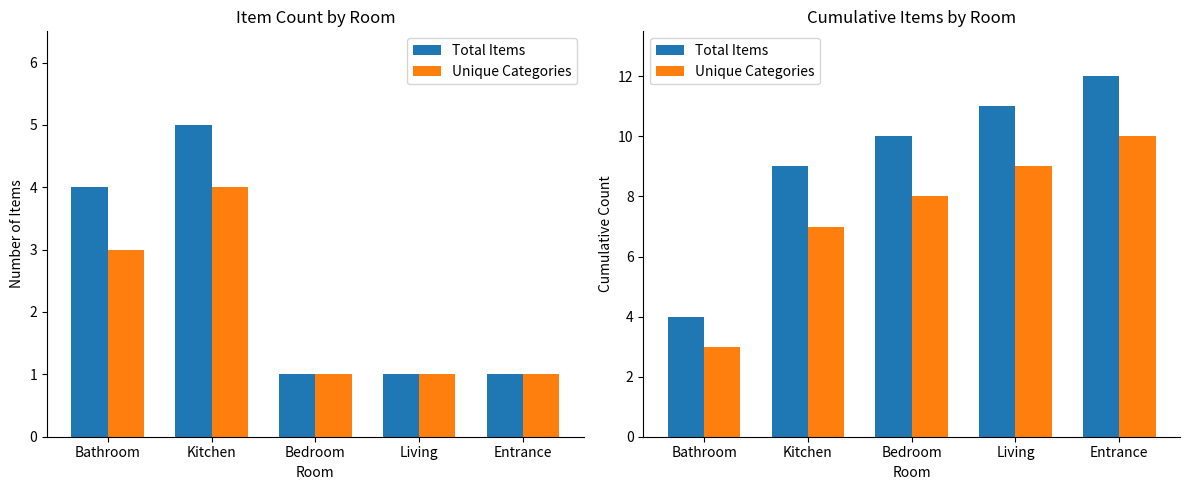

Which series has the largest range (max minus min)?

Total Items